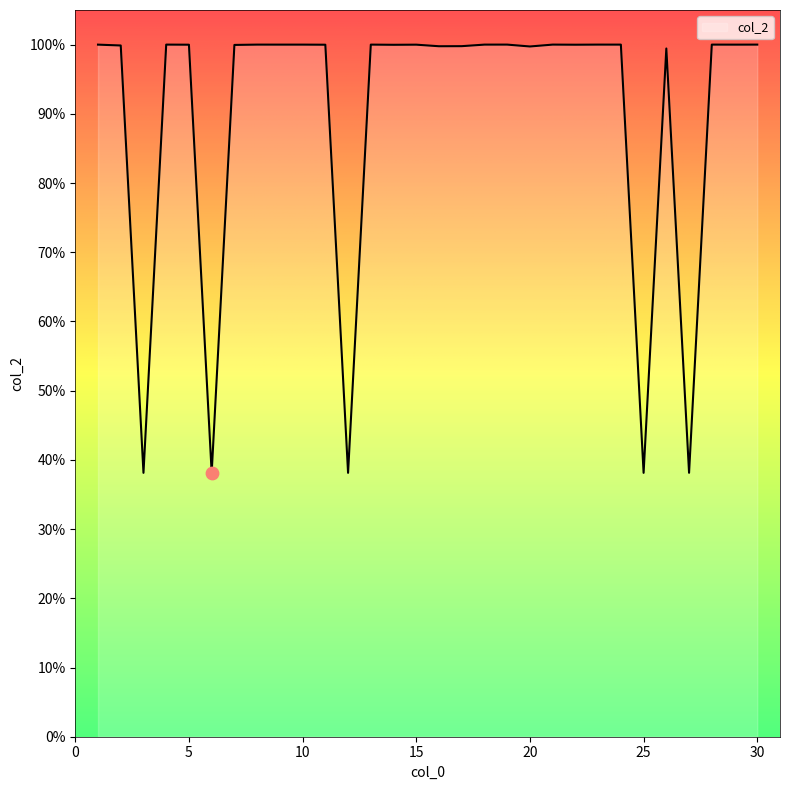

What is the maximum value shown in the chart?

100.0